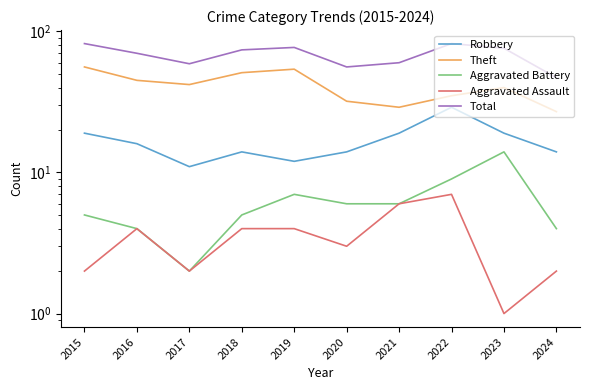

What is the maximum value shown in the chart?

82